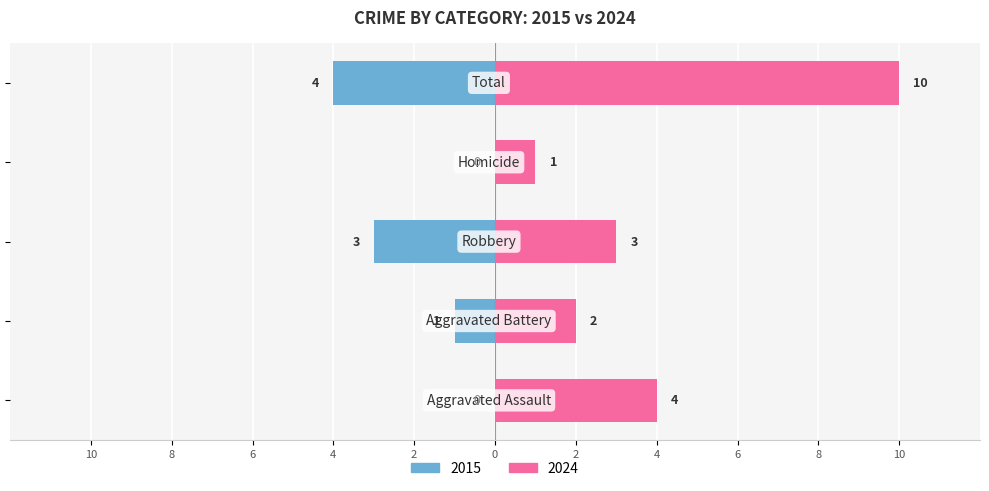

How many data points does each series have?

5